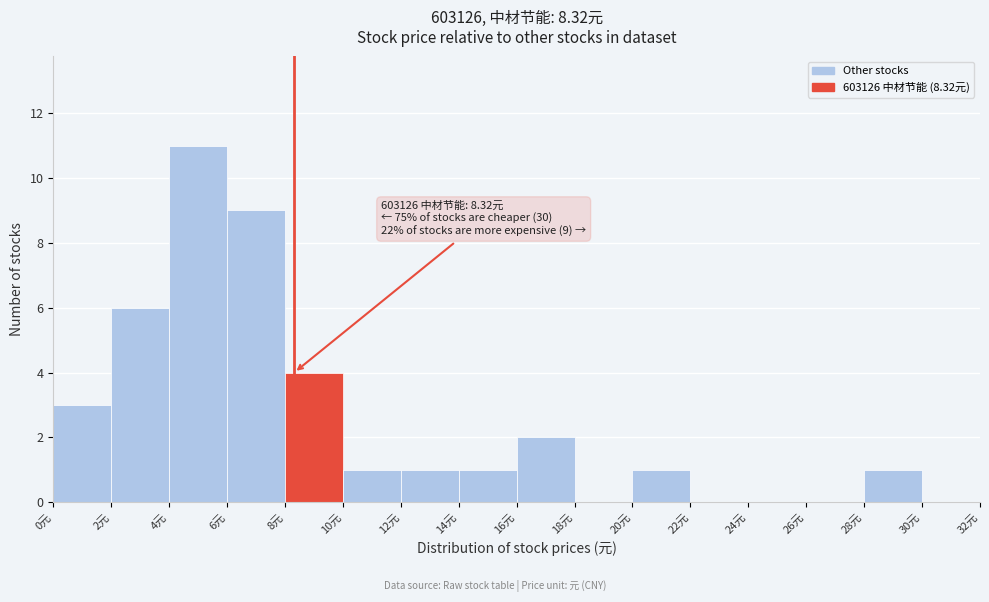

Which range on the x-axis has the tallest bar?

4 to 6